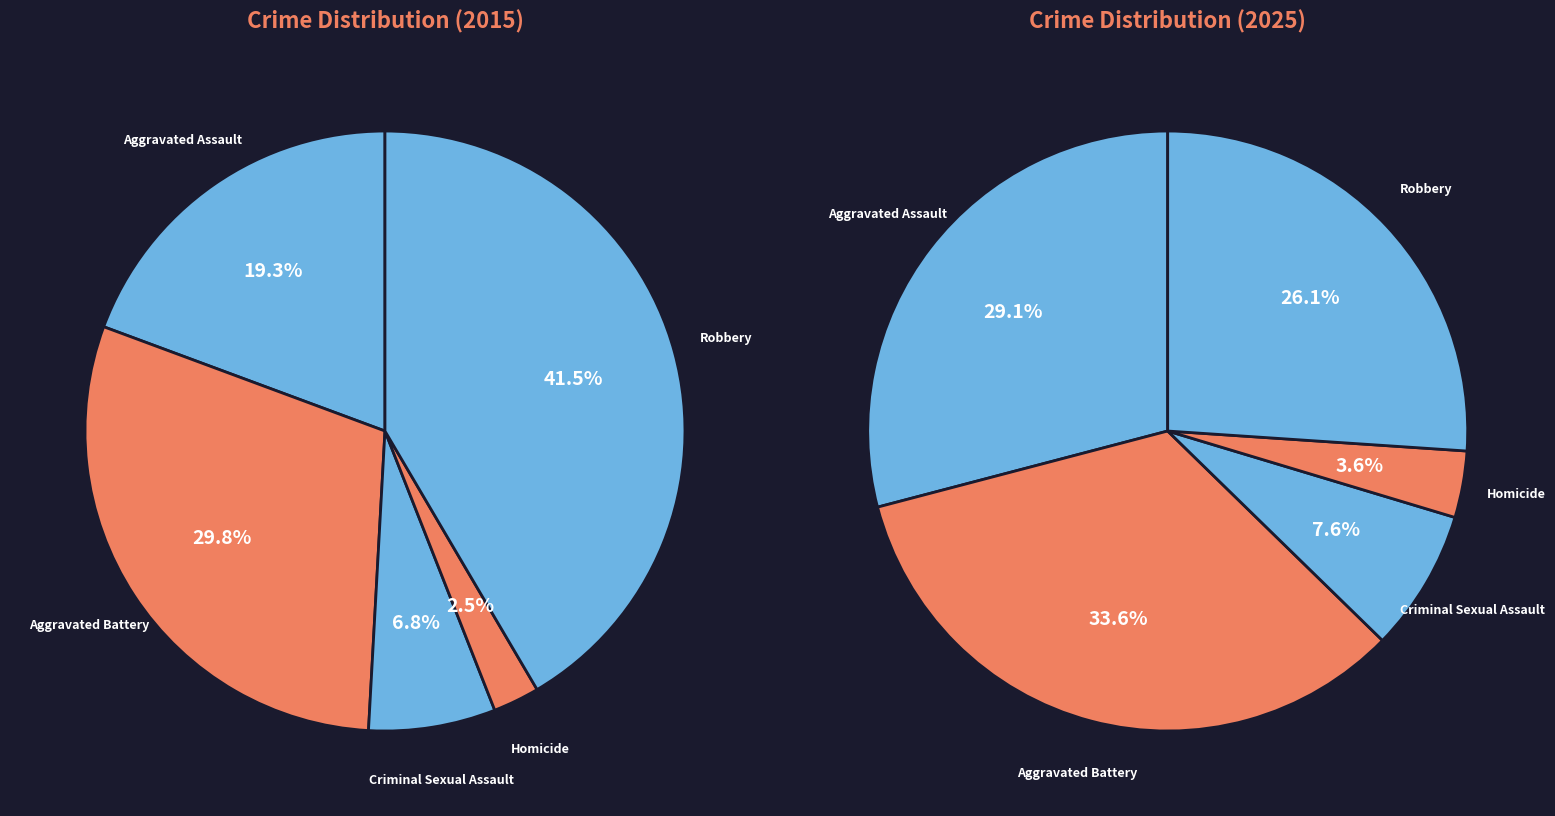

To the nearest percent, what is the combined percentage of Robbery and Aggravated Assault?

55%